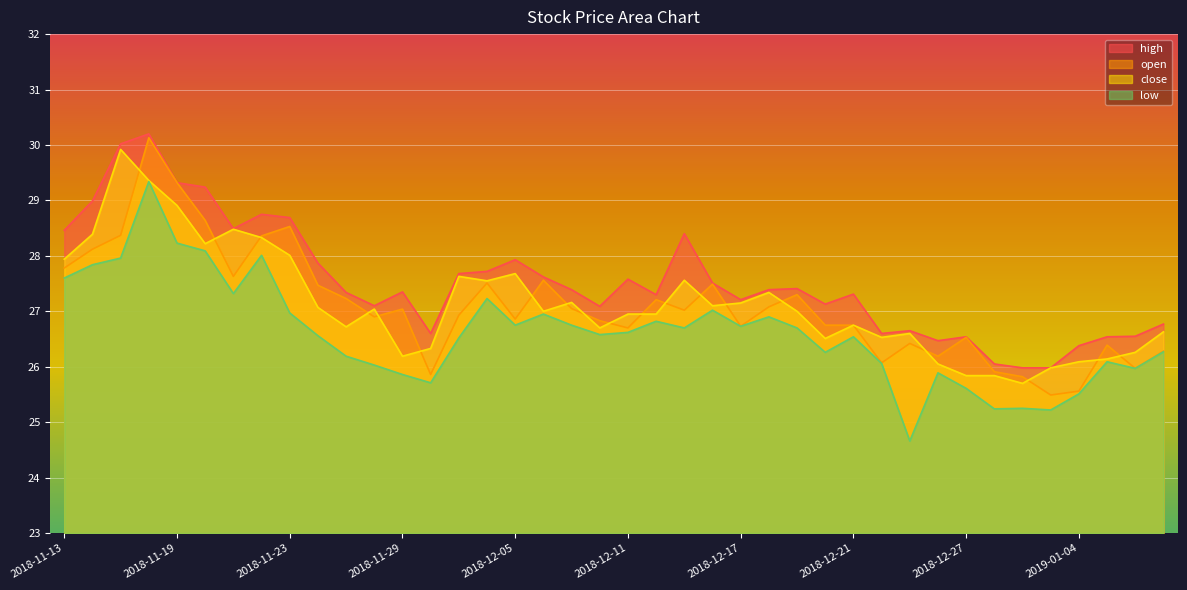

At 2018-12-19, list the series in order from largest to smallest.

high, open, close, low